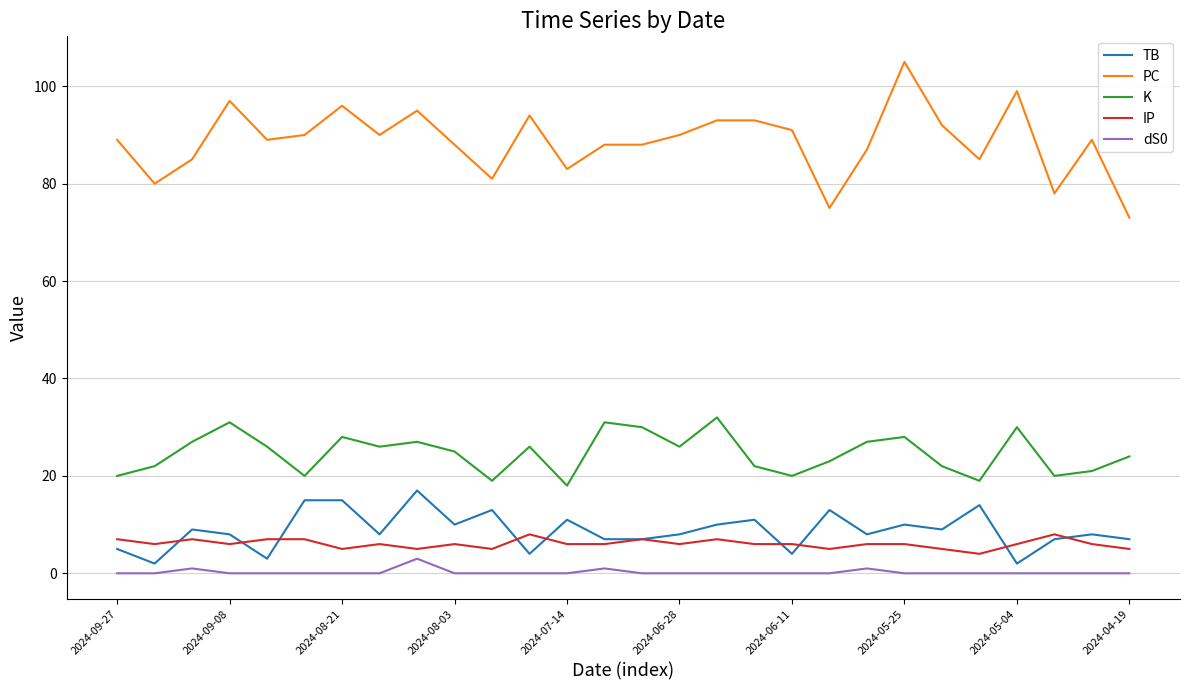

True or false: TB and dS0 cross at least once.

False